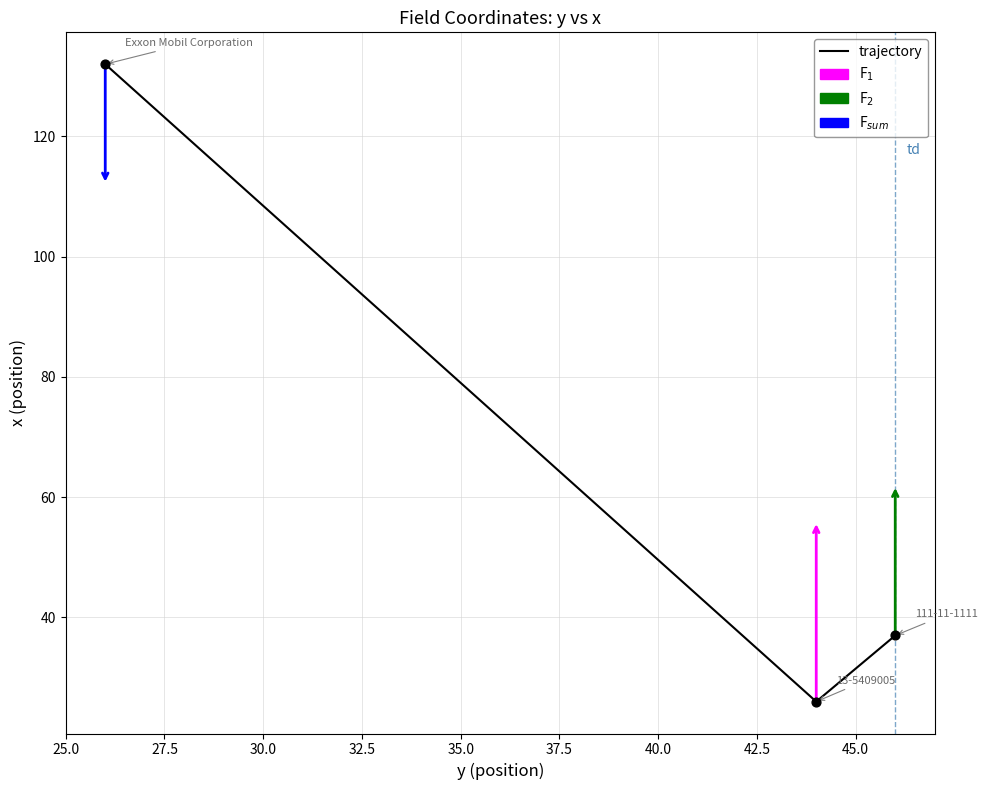

What is the difference between the maximum and minimum values?

106